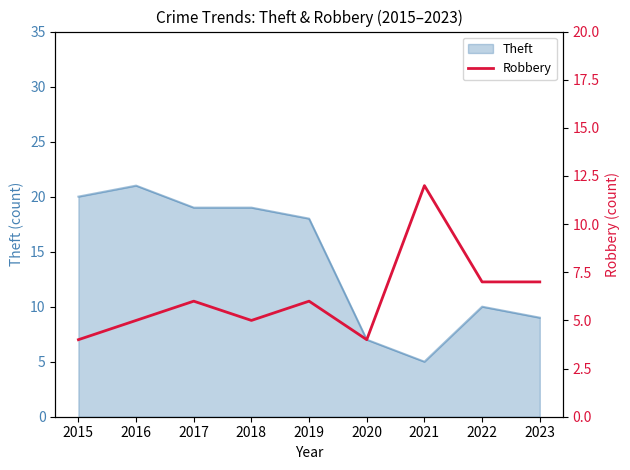

The value of Theft at 2020 is 10. True or false?

False